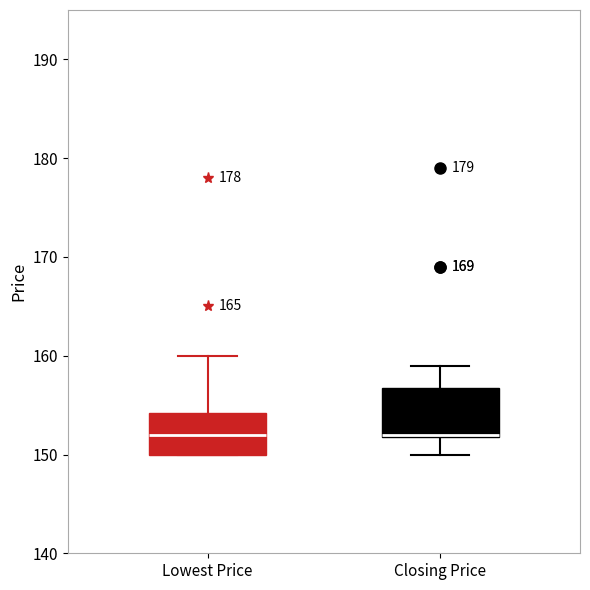

Reading left to right, transcribe this box plot: for each box, give where its median line is, the range the box spans, and where its two whiskers end, as read against the y-axis. The values are not printed on the chart, so give them approximately, as read against the axis.

Lowest Price: median 152, box 150 to 154, whiskers 150 to 160
Closing Price: median 152, box 152 to 157, whiskers 150 to 159